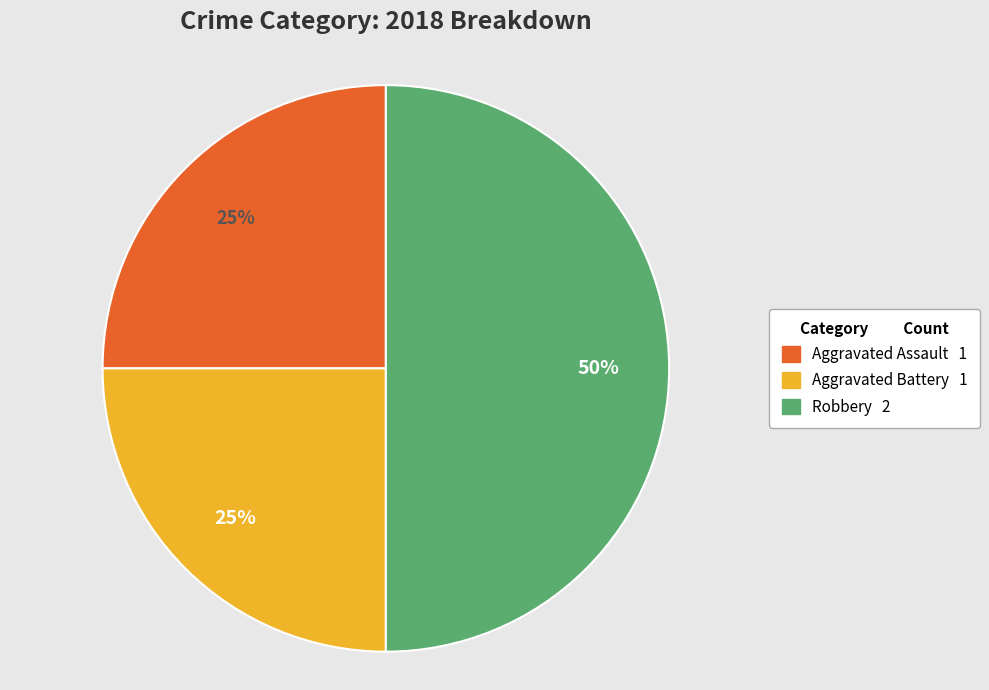

How many segments does this pie chart have?

3